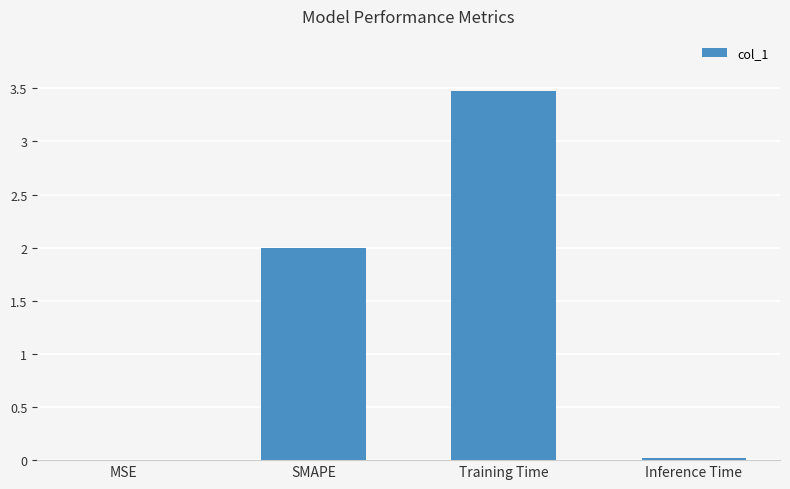

What value does the data have at SMAPE?

2.0